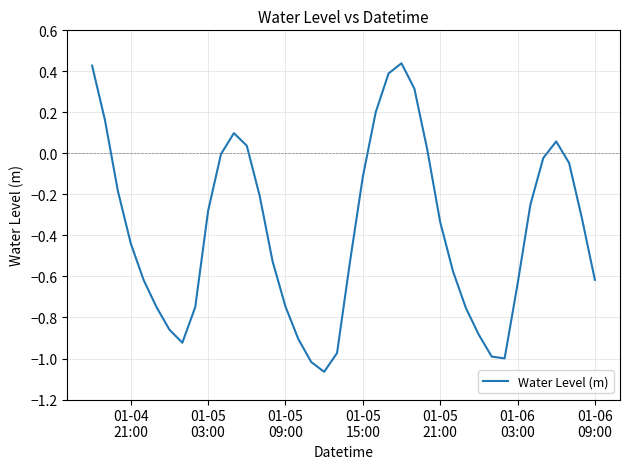

What is the difference between the maximum and minimum values?

1.5